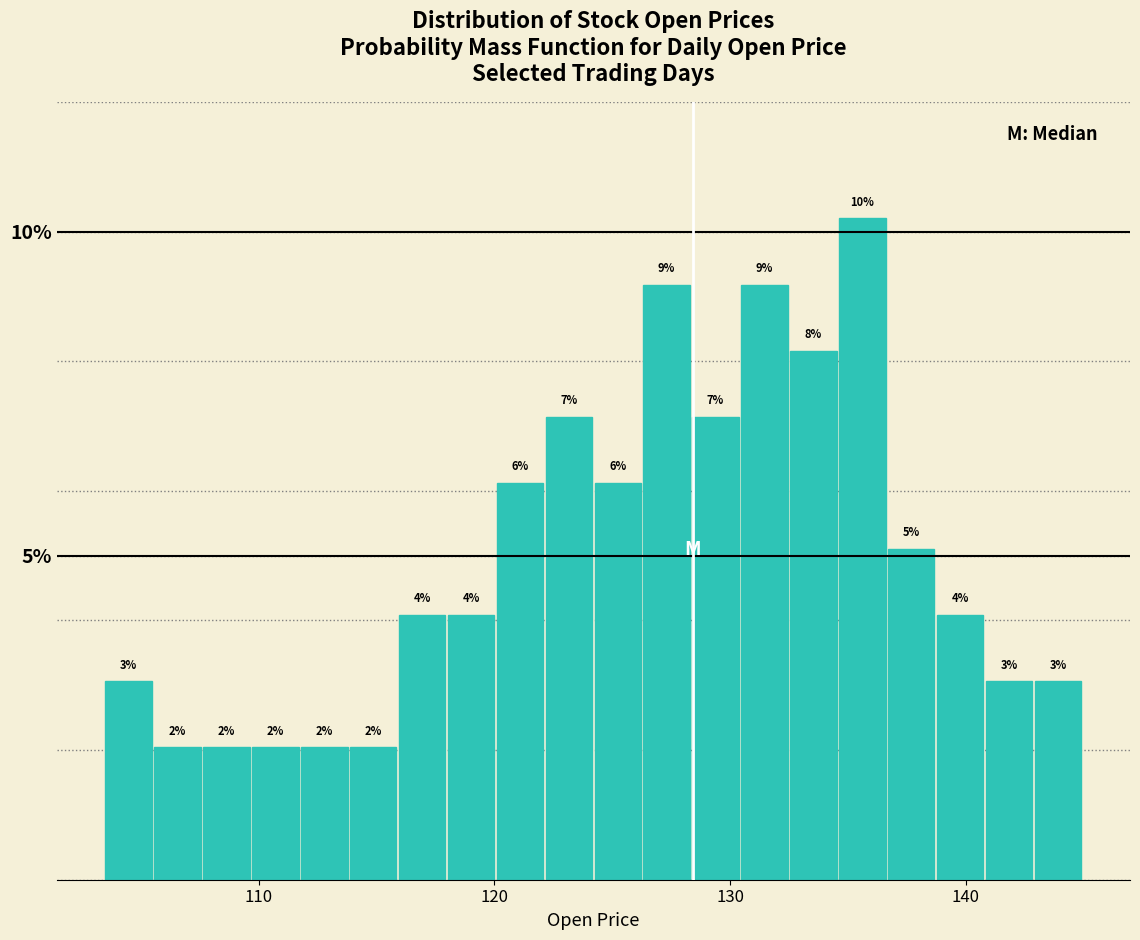

Around what value on the x-axis is the tallest bar? Give the approximate position of its centre, as read against the axis.

136